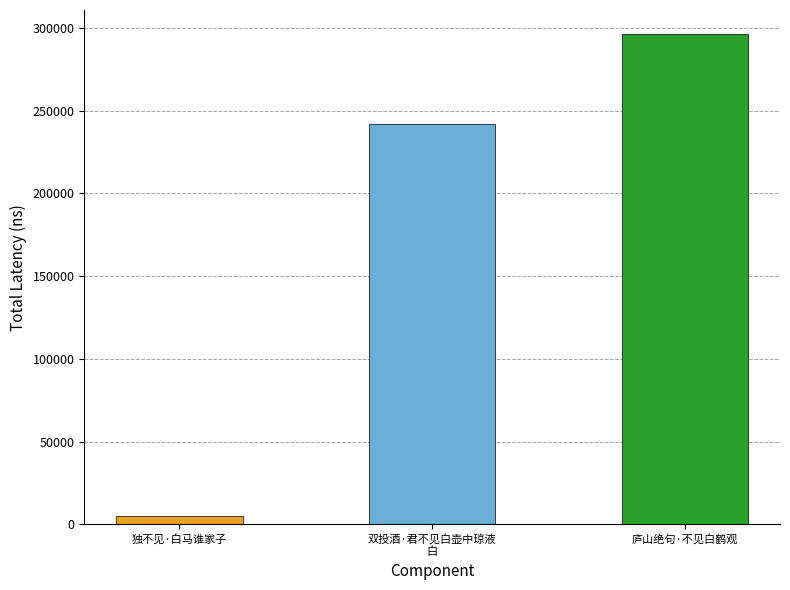

How many series are shown in this chart?

1